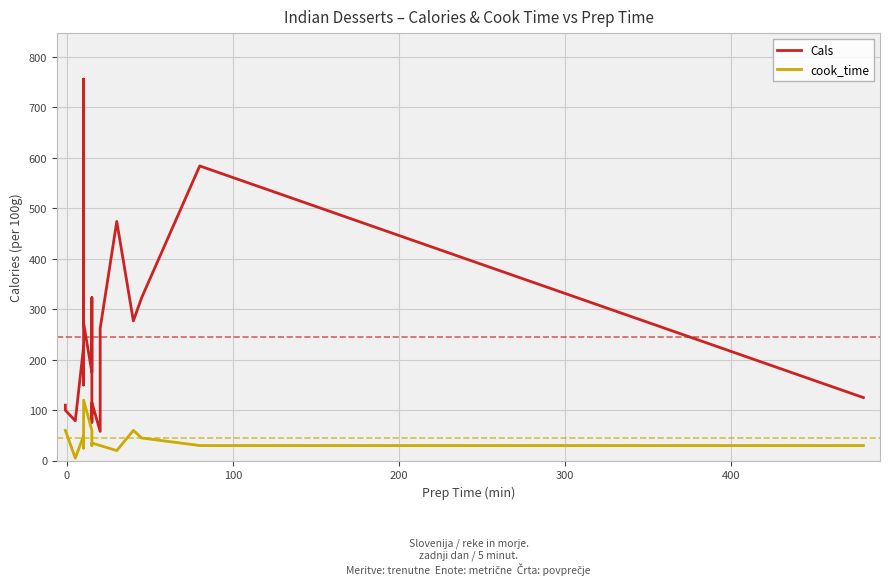

List the series in order of their overall mean, highest first.

Cals, cook_time